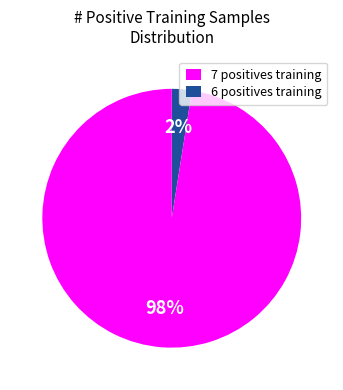

To the nearest percent, what is the average slice percentage?

50%